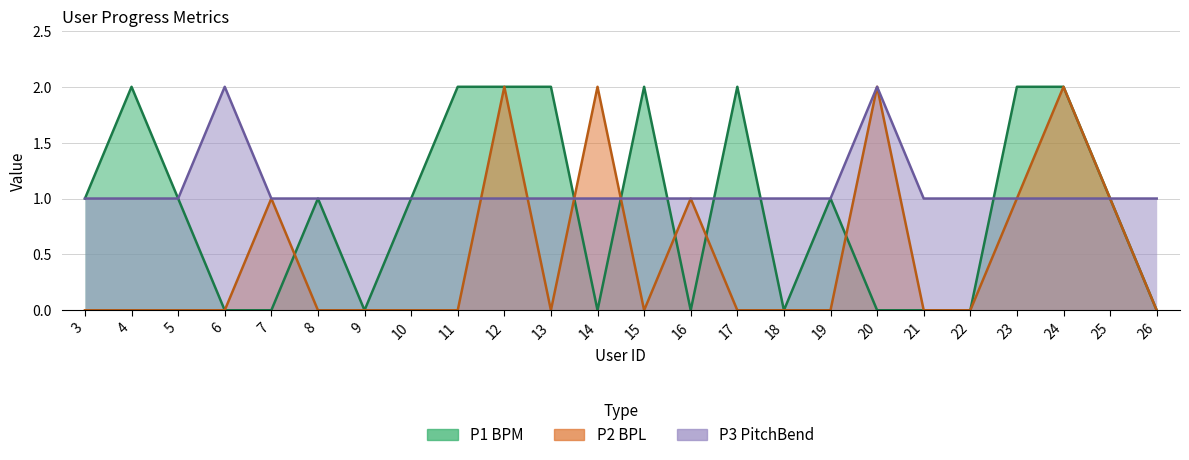

What are all the series names shown in the legend?

P1 BPM, P2 BPL, P3 PitchBend